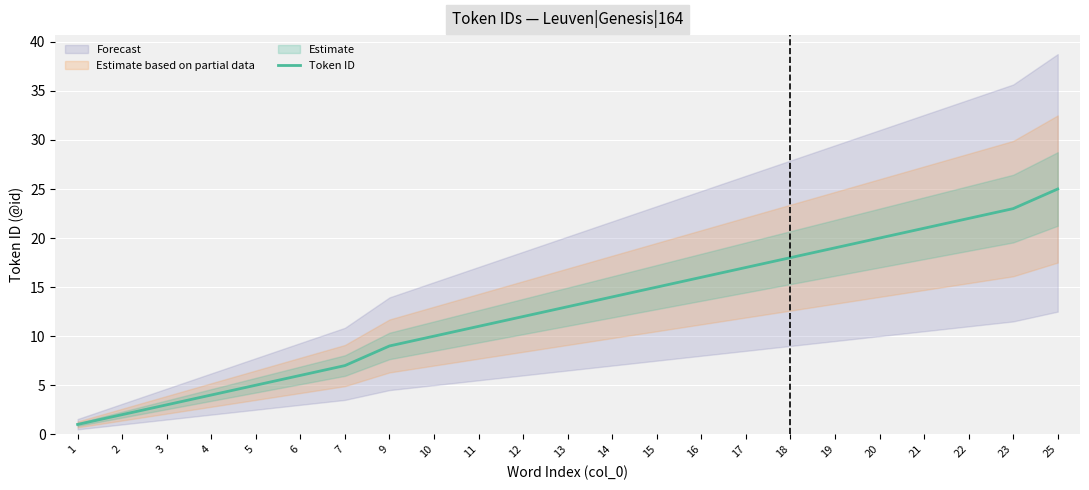

What is the maximum value for Token ID?

25